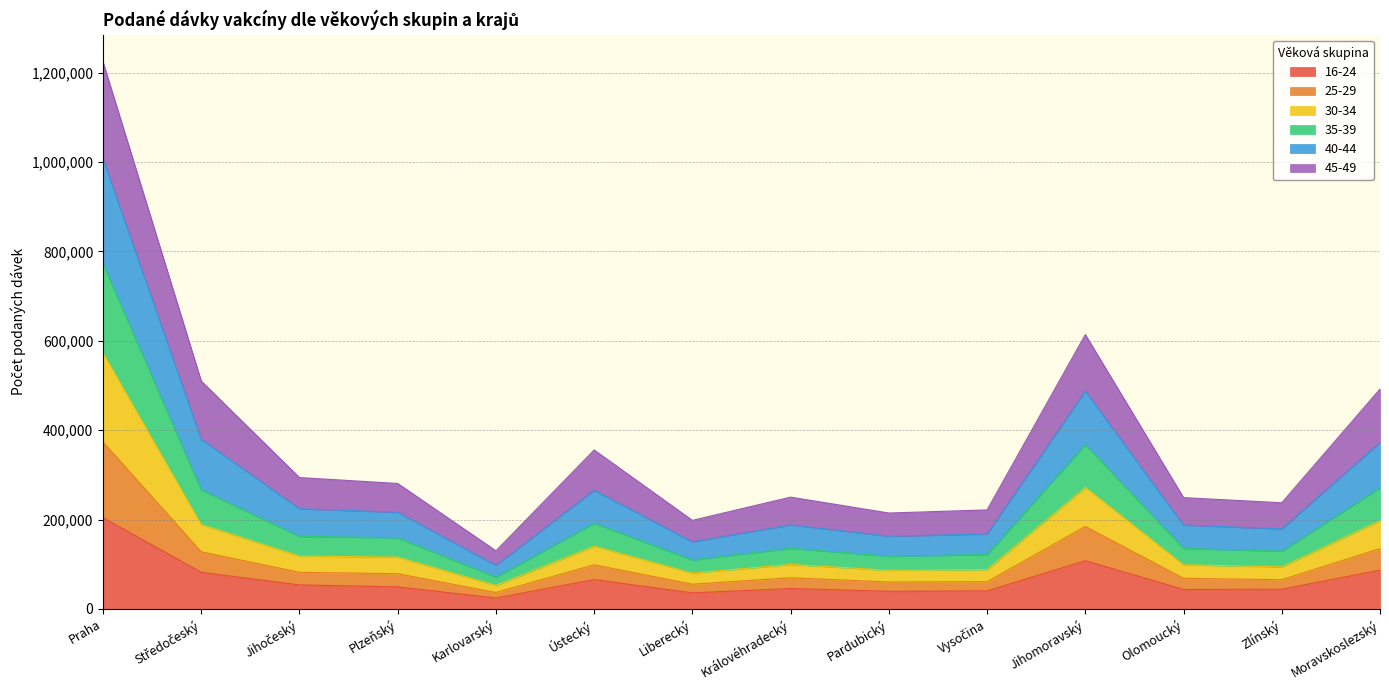

What position from the right is Praha?

14